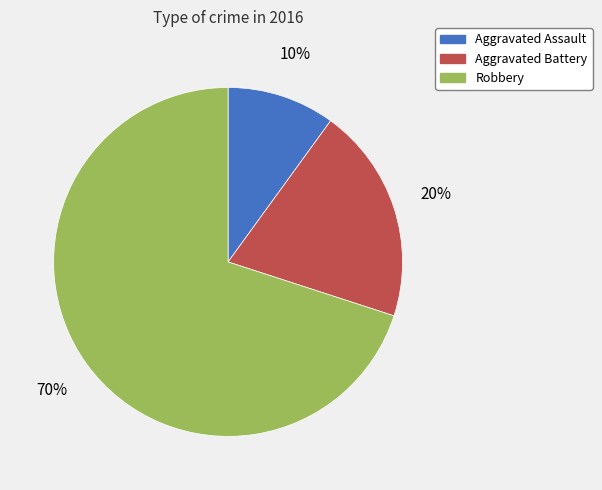

Which has a higher value, Aggravated Battery or Aggravated Assault?

Aggravated Battery